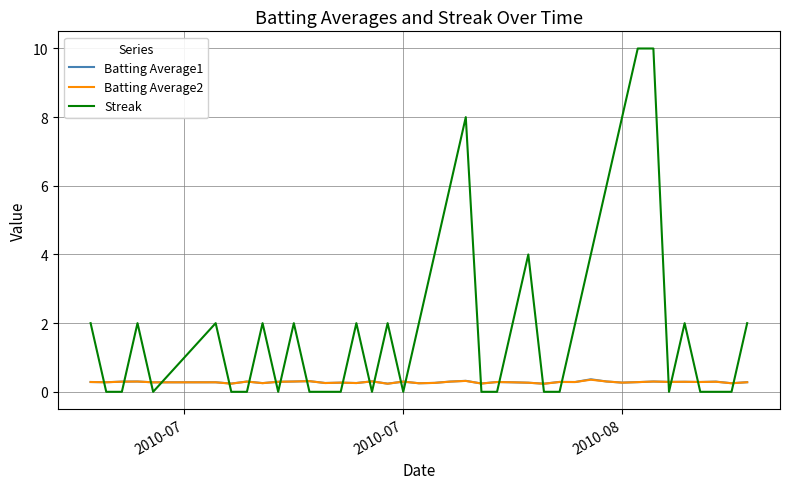

Does the chart display data point markers on the line(s)?

No